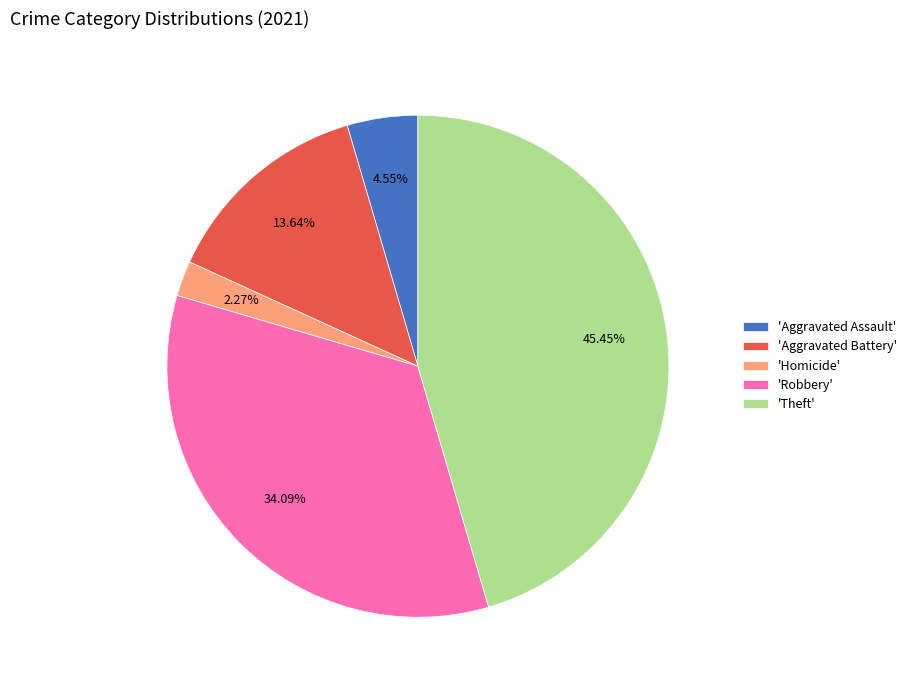

What is the largest slice in the pie chart?

'Theft'